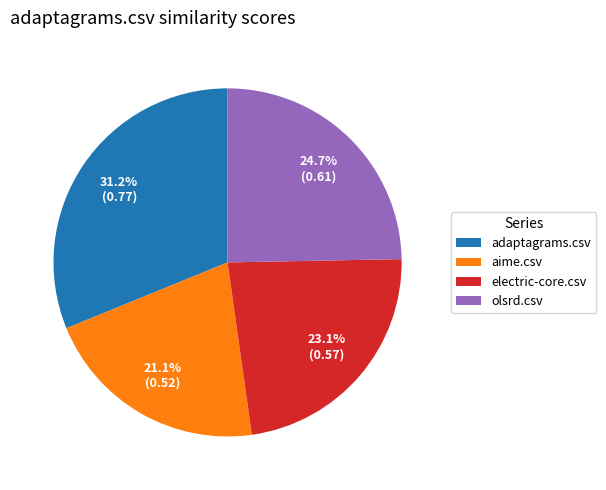

How many segments does this pie chart have?

4